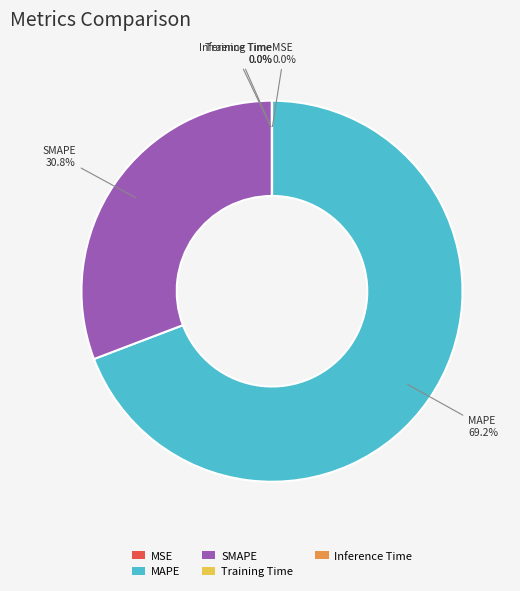

Which category has the biggest portion of the pie?

MAPE